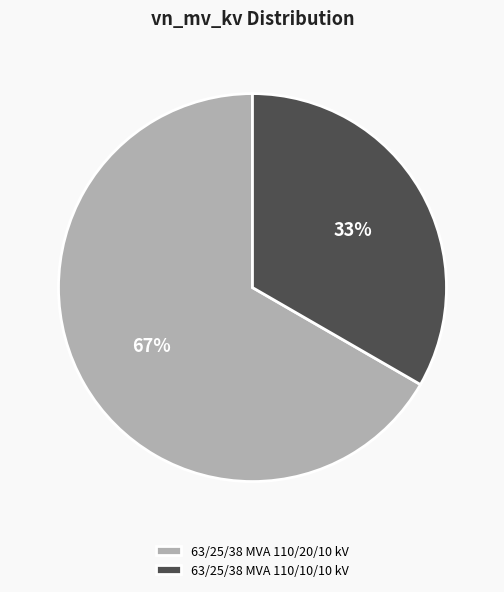

Count the number of slices in the pie.

2